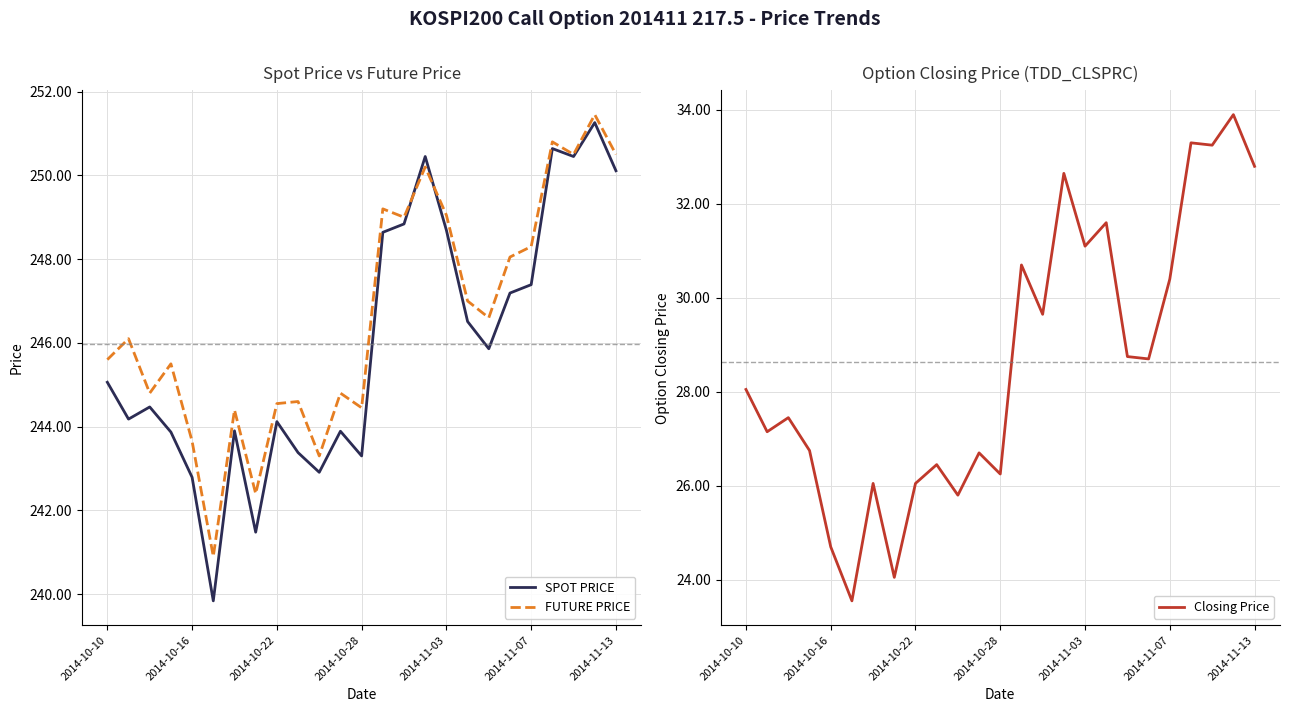

What is the highest value of the SPOT PRICE series?

251.3